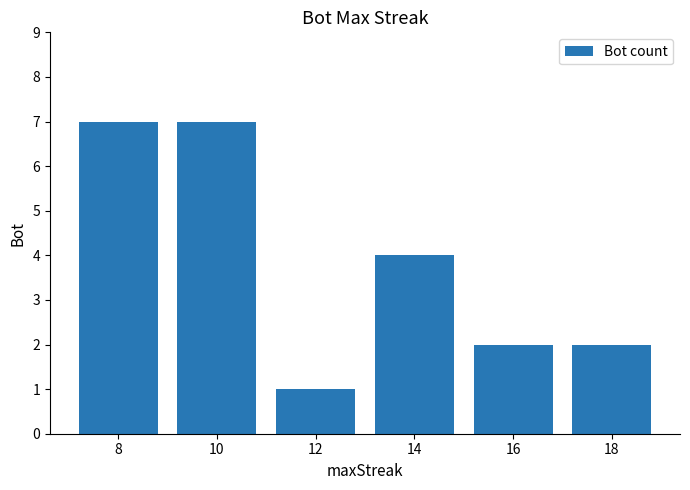

Between 16 and 8, which is larger?

8